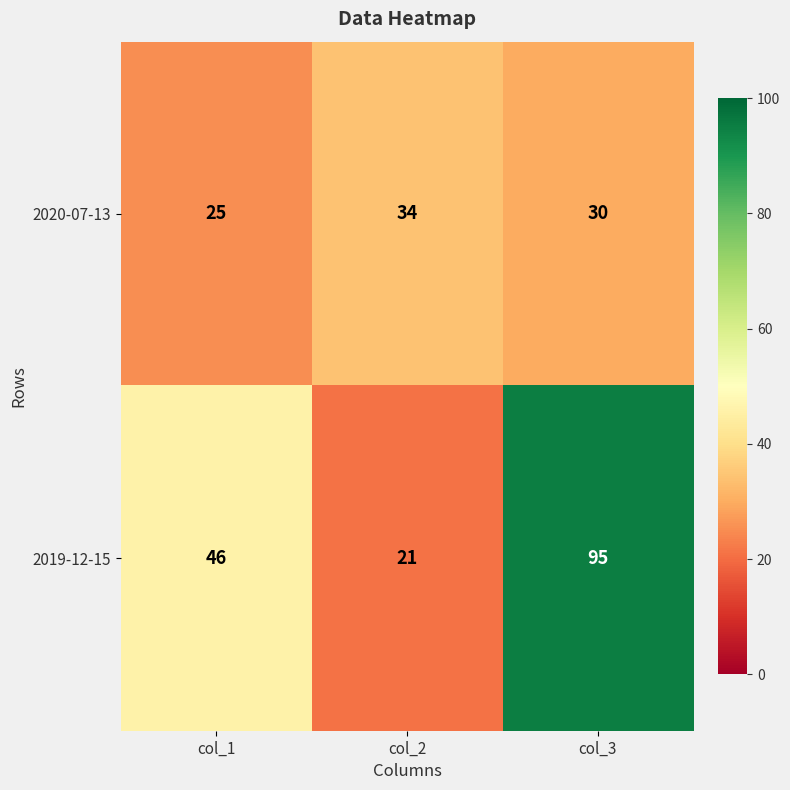

Read the 2020-07-13 value at col_2.

34